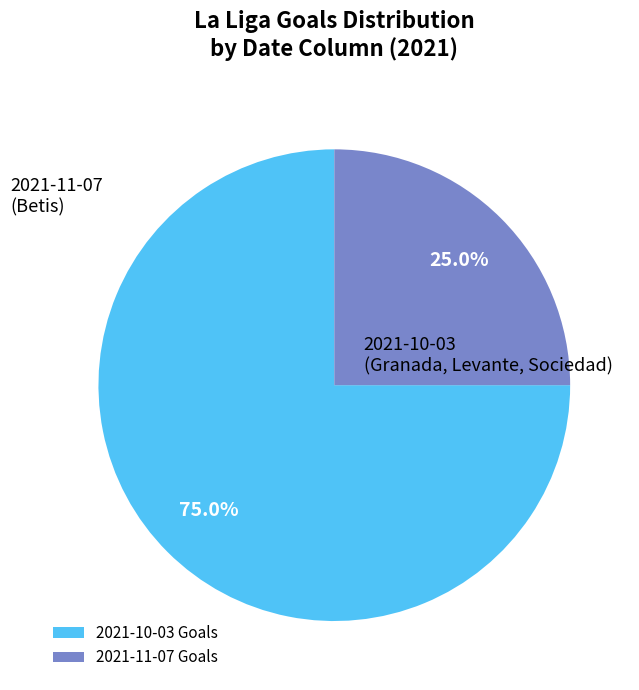

How many segments does this pie chart have?

2